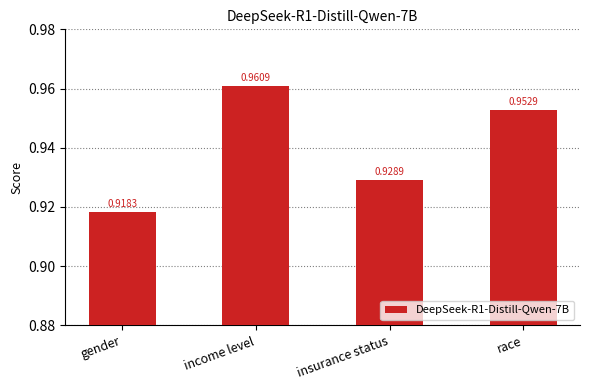

List the labels in order of value, smallest first.

gender, insurance status, race, income level